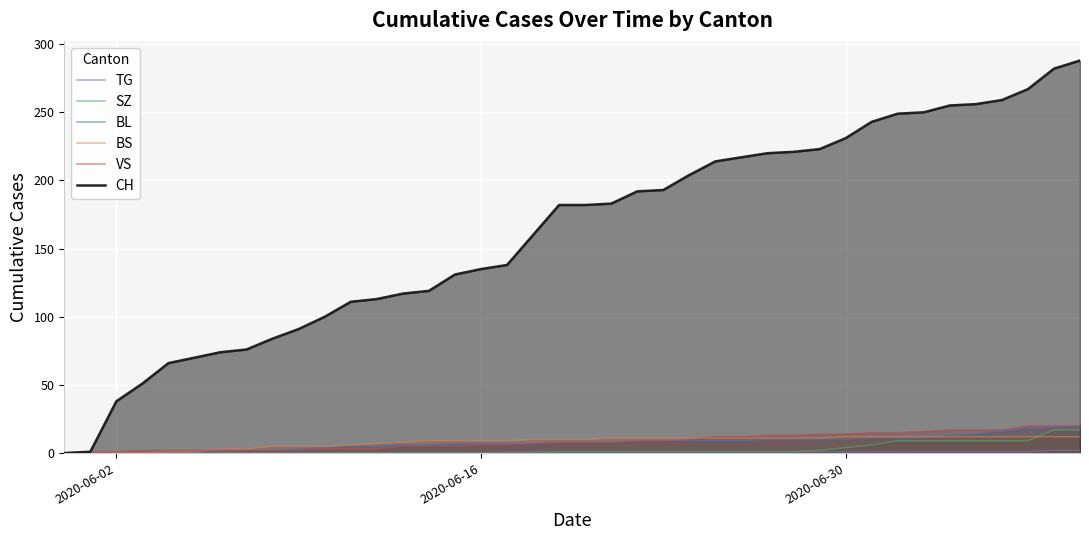

What is the difference between the maximum and minimum values in the VS series?

20